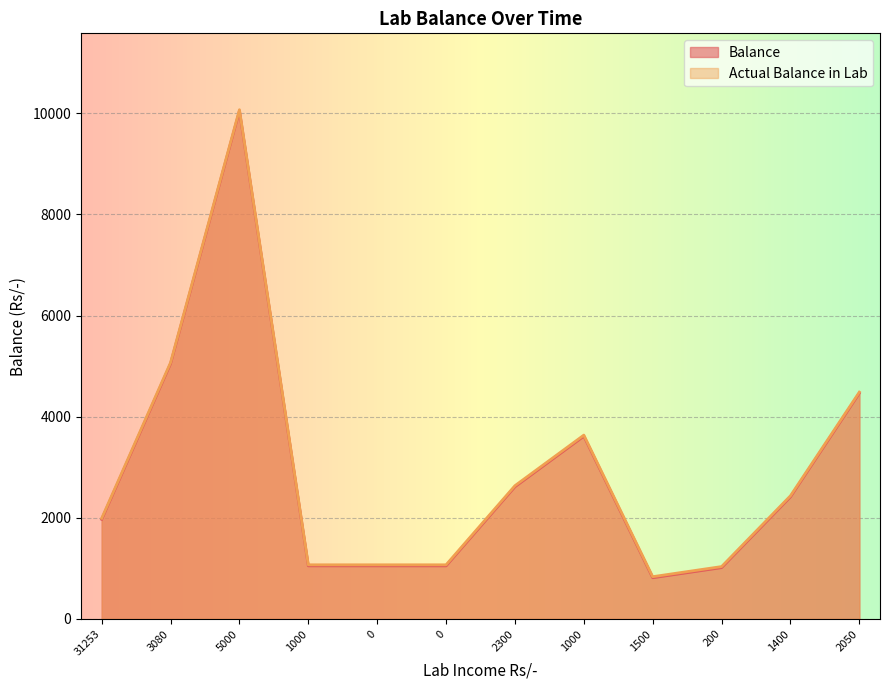

What is the value of the Actual Balance in Lab point at the 2nd from the left?

5070